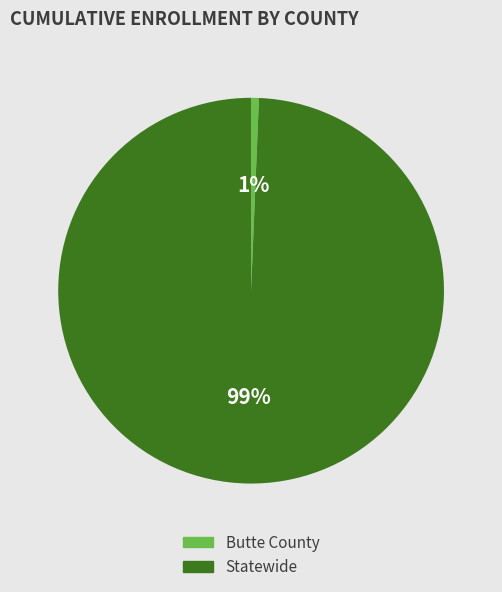

Combined, do Statewide and Butte County account for over 50%?

Yes